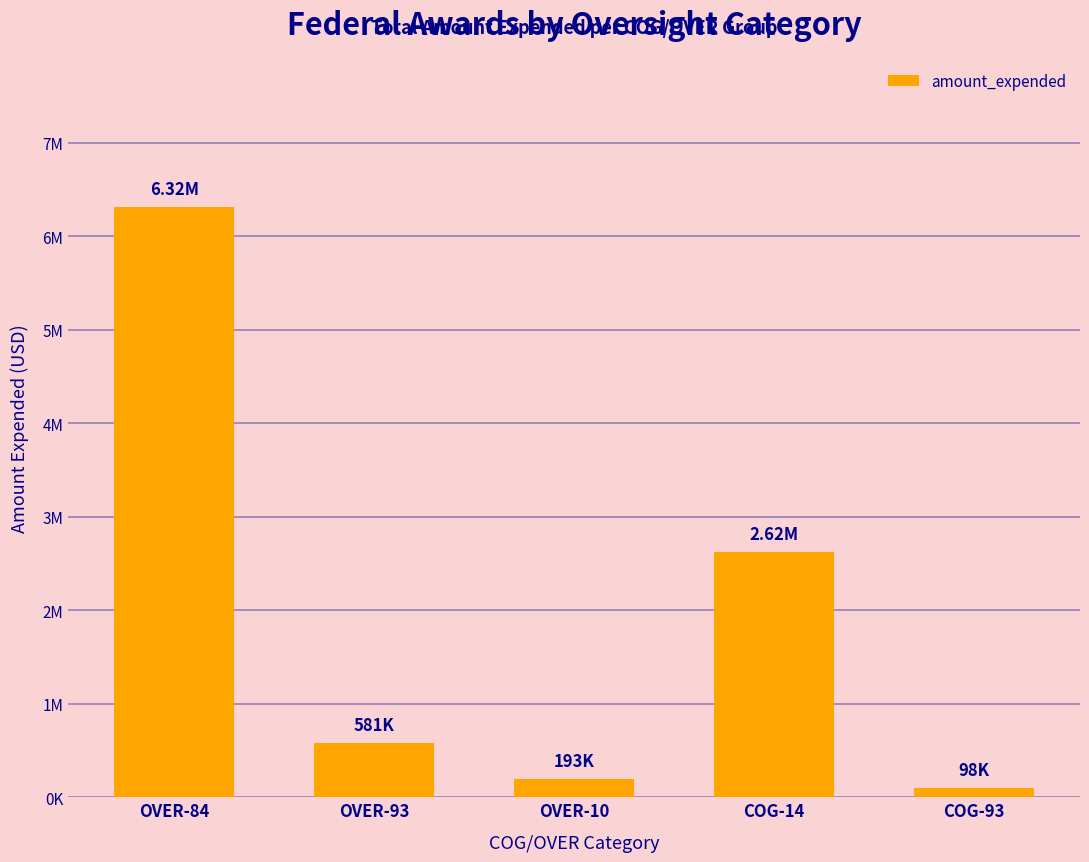

What is the label of the 4th bar from the right?

OVER-93